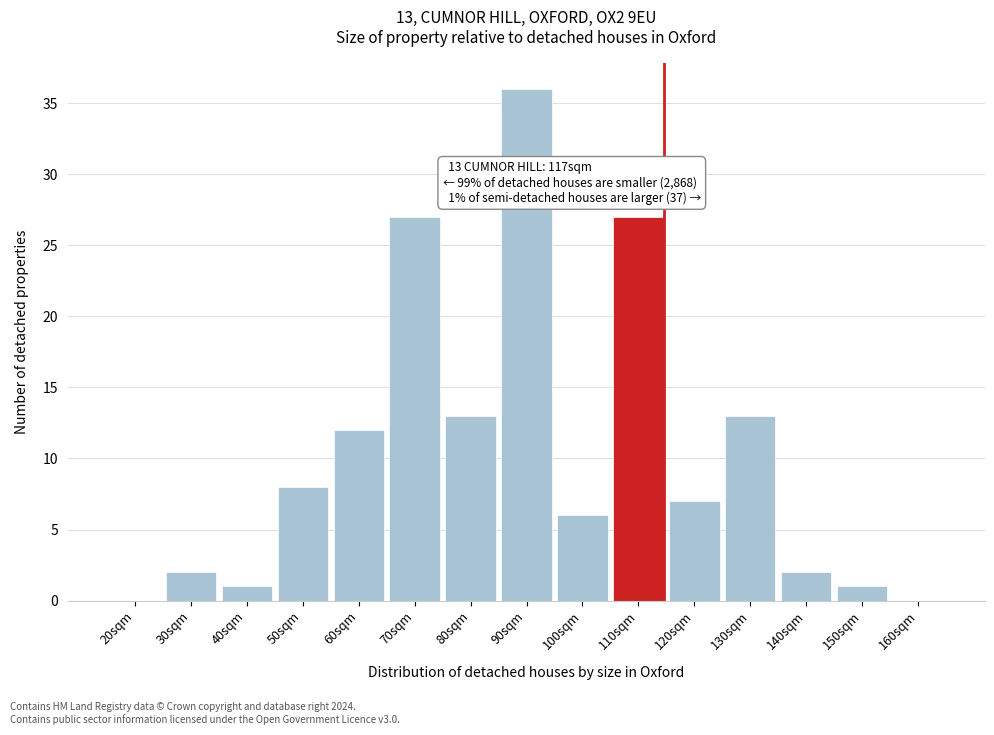

Reading left to right, what are all the values shown in this chart?

20sqm=0	30sqm=2	40sqm=1	50sqm=8	60sqm=12	70sqm=27	80sqm=13	90sqm=36	100sqm=6	110sqm=27	120sqm=7	130sqm=13	140sqm=2	150sqm=1	160sqm=0